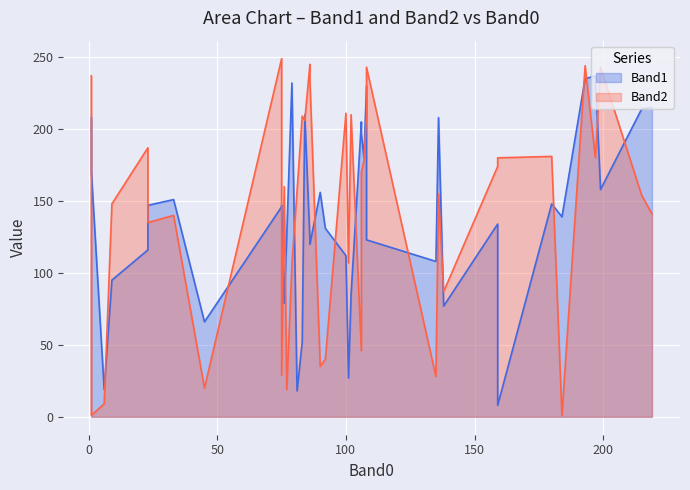

Which series has the largest range (max minus min)?

Band2